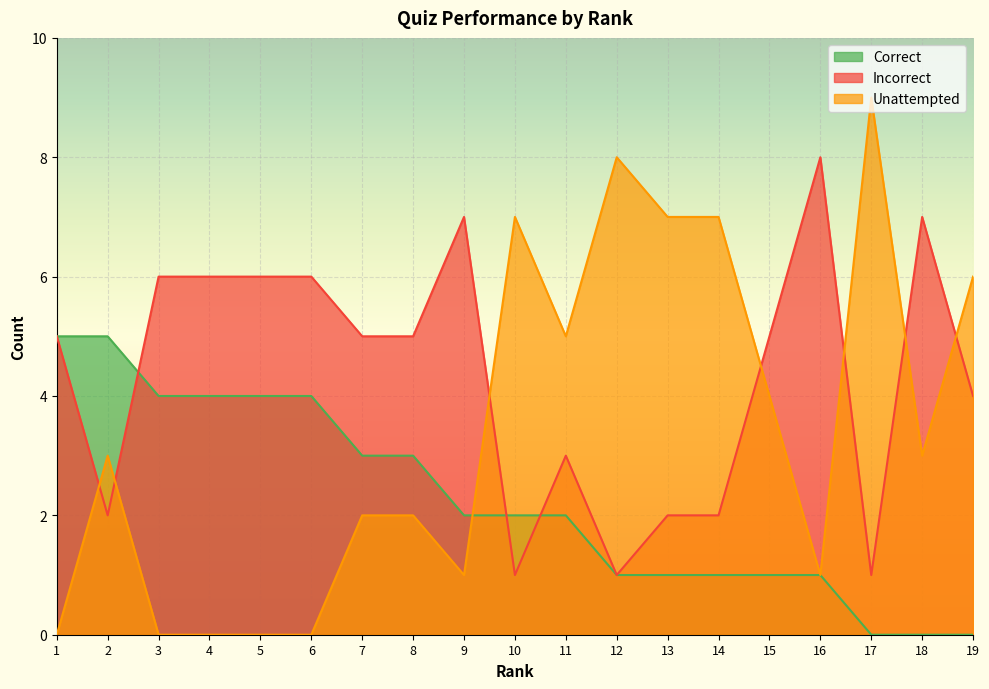

Read the Correct value at 7.

3